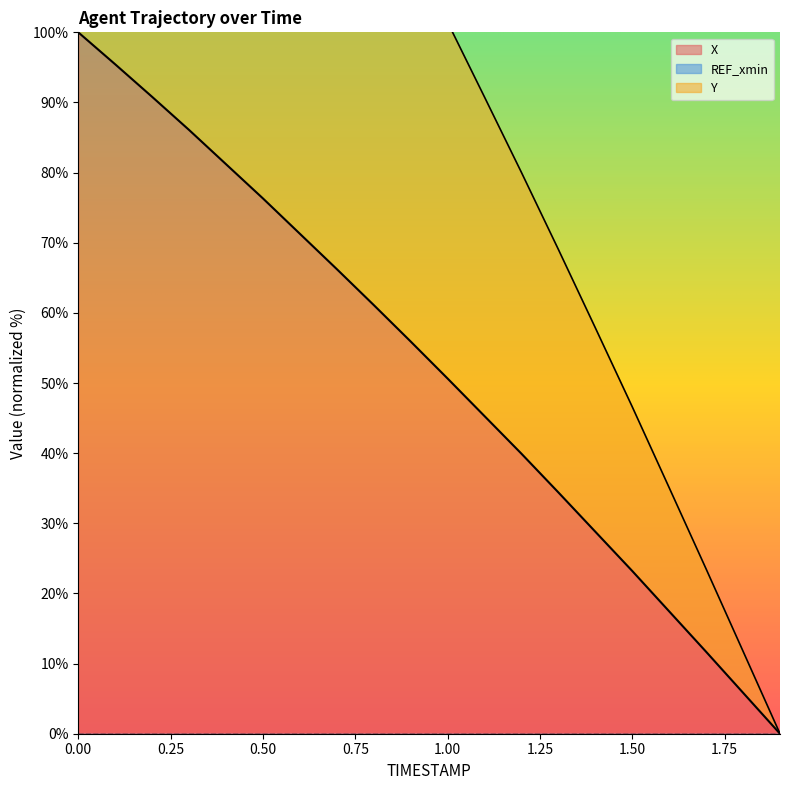

True or false: X and Y cross at least once.

False